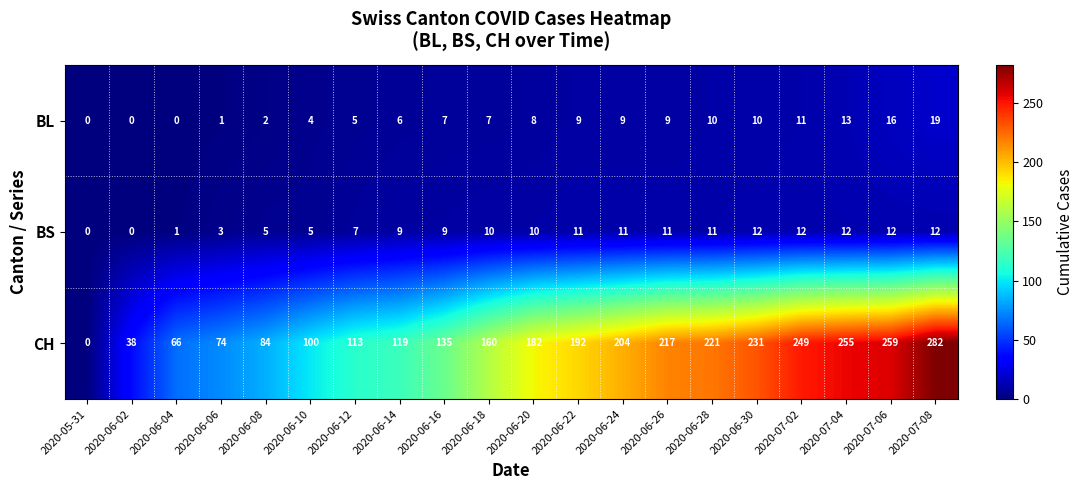

Which series changed the most between 2020-06-04 and 2020-07-02?

CH